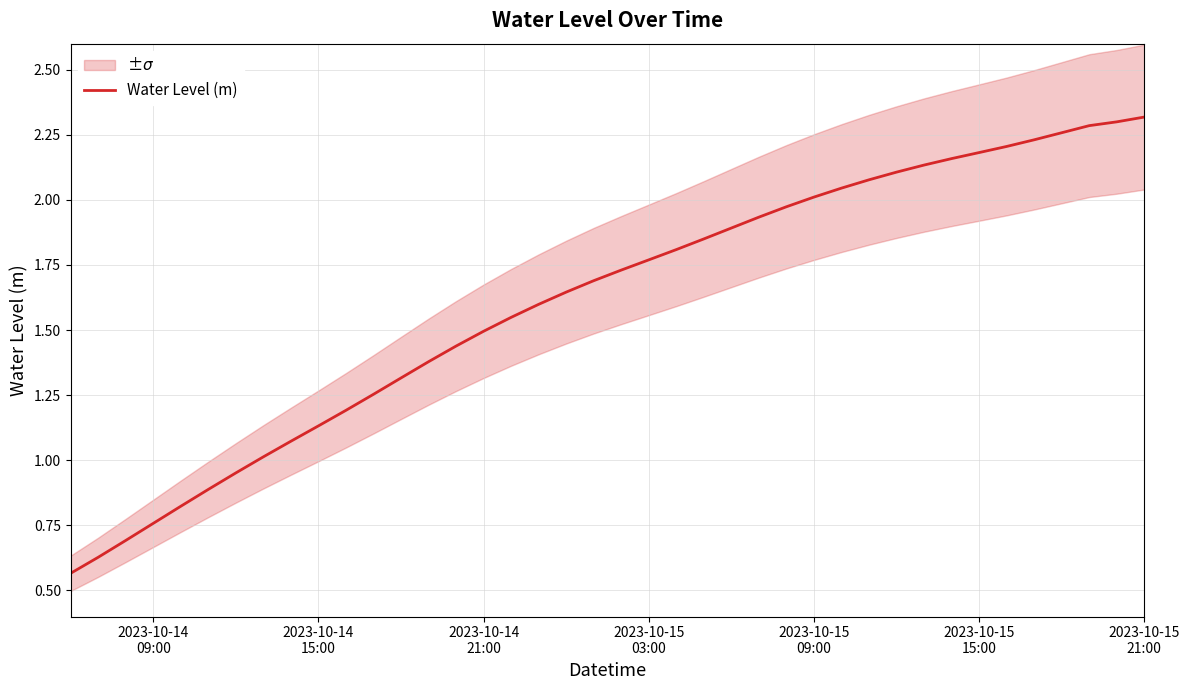

True or false: there are more than 2 points higher than both neighbors.

False